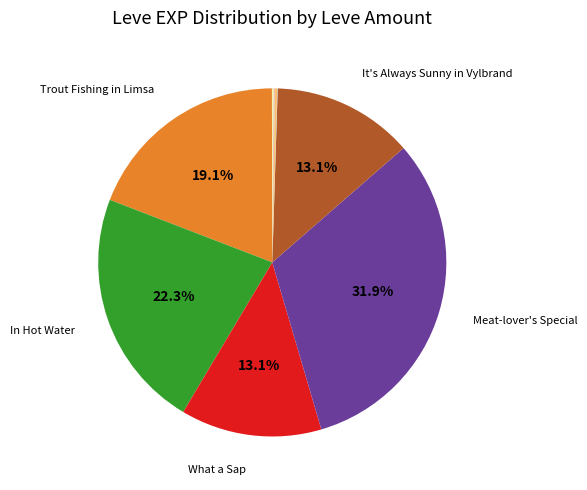

To the nearest percent, what is the difference between the largest and smallest slice percentages?

32%